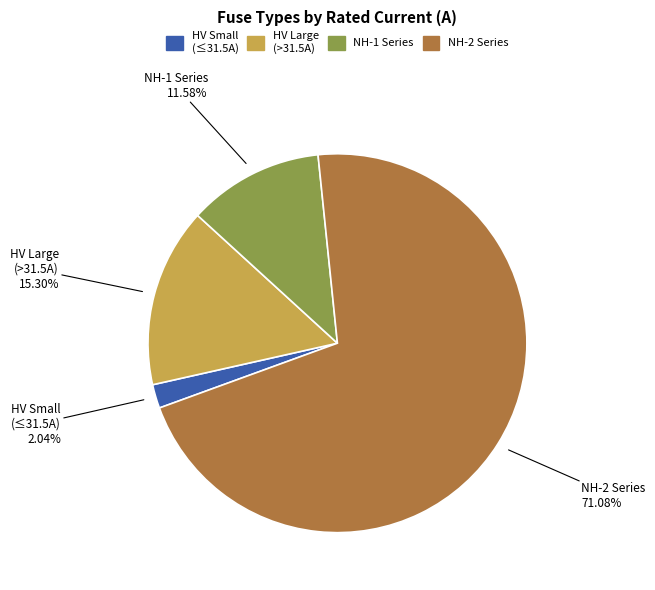

Is there any slice that represents more than half of the pie?

Yes